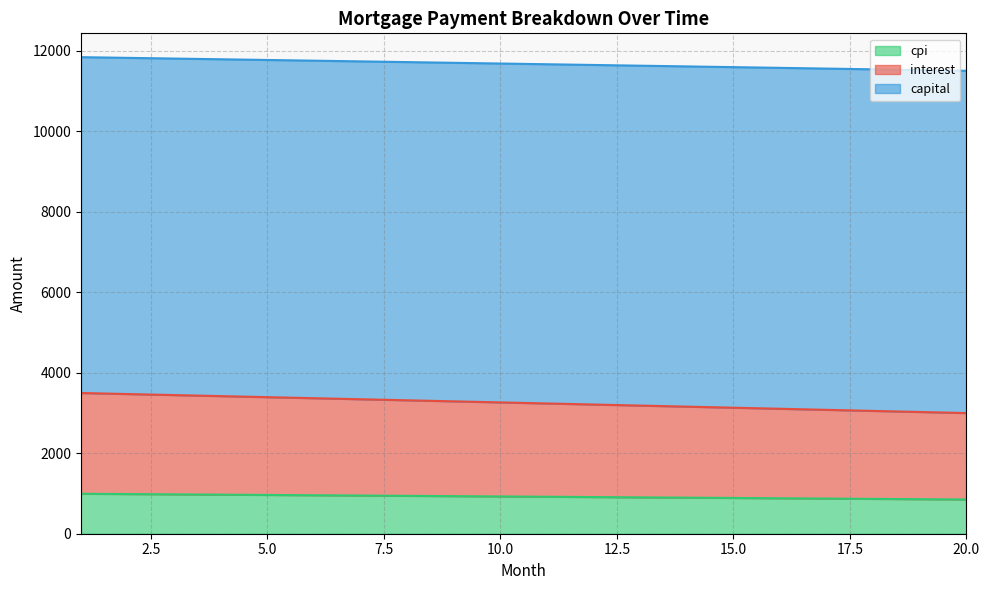

The interest series shows 1810.2 at 19. True or false?

False